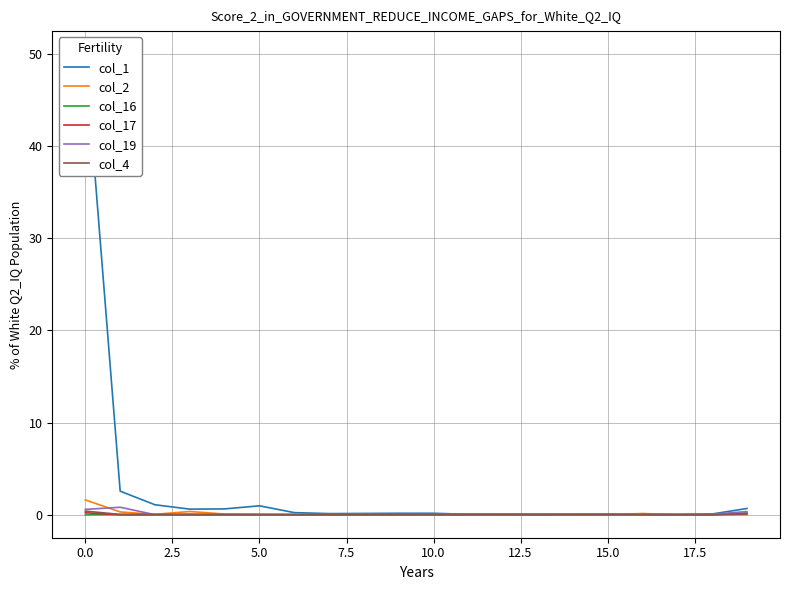

Does the chart display data point markers on the line(s)?

No